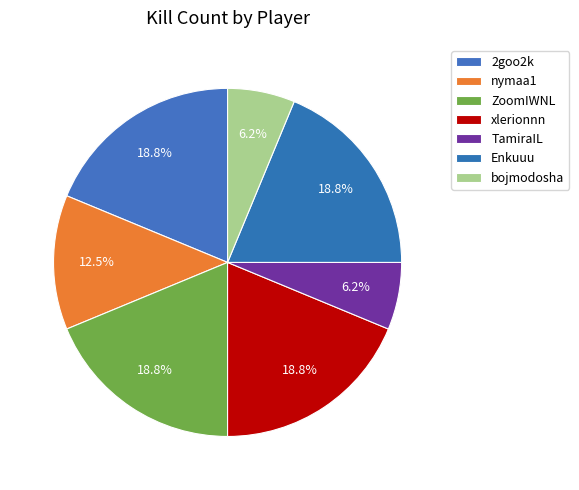

Does Enkuuu account for over 50% of the chart?

No